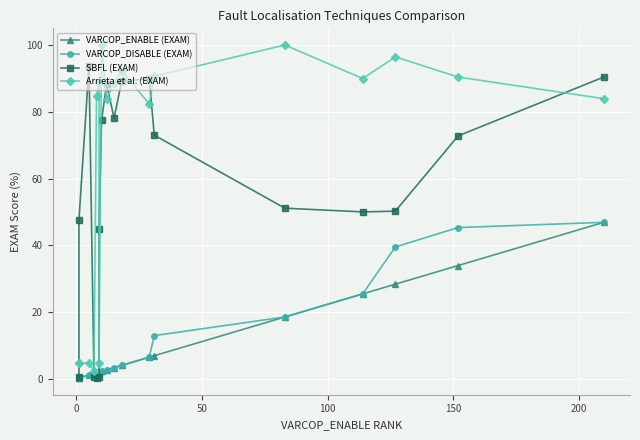

What is the maximum value for SBFL (EXAM)?

93.8